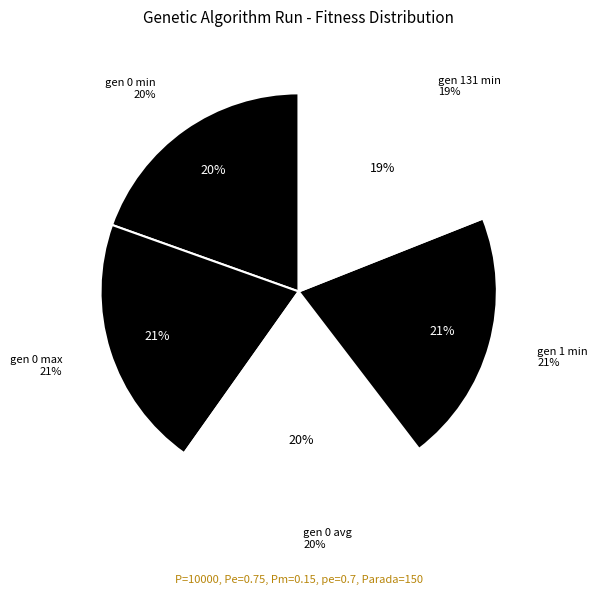

To the nearest percent, what percentage of the pie is gen 131 min?

19%